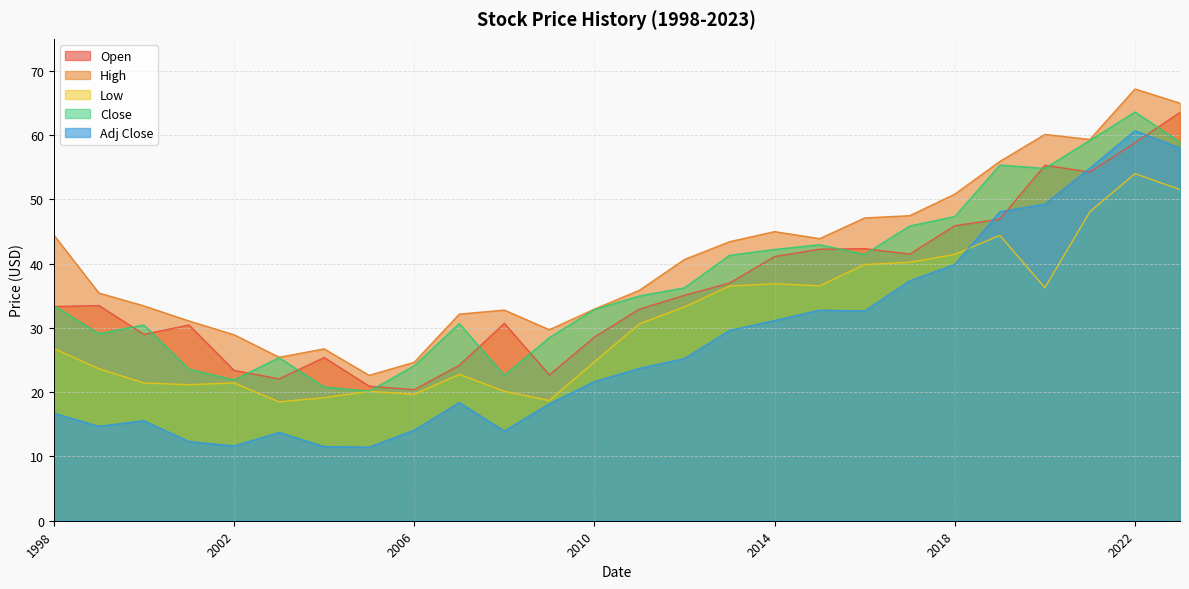

Which series has the largest range (max minus min)?

Adj Close